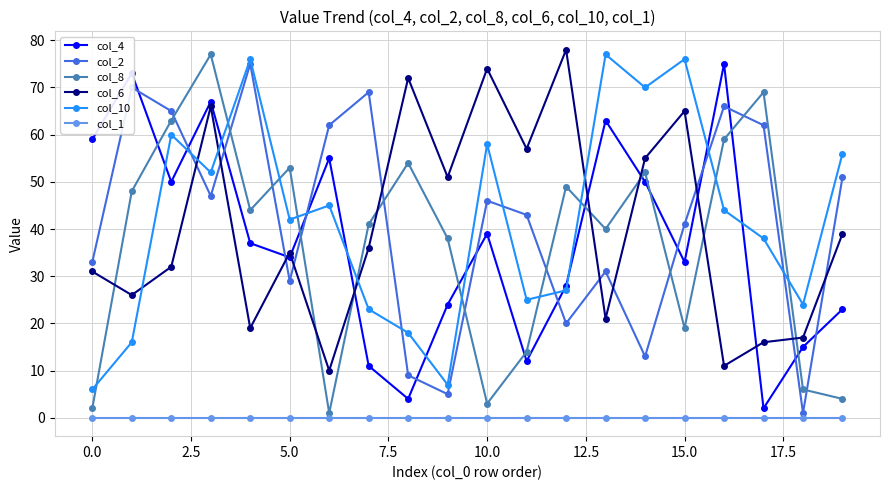

What is the difference between the second highest and minimum values in the col_2 series?

69